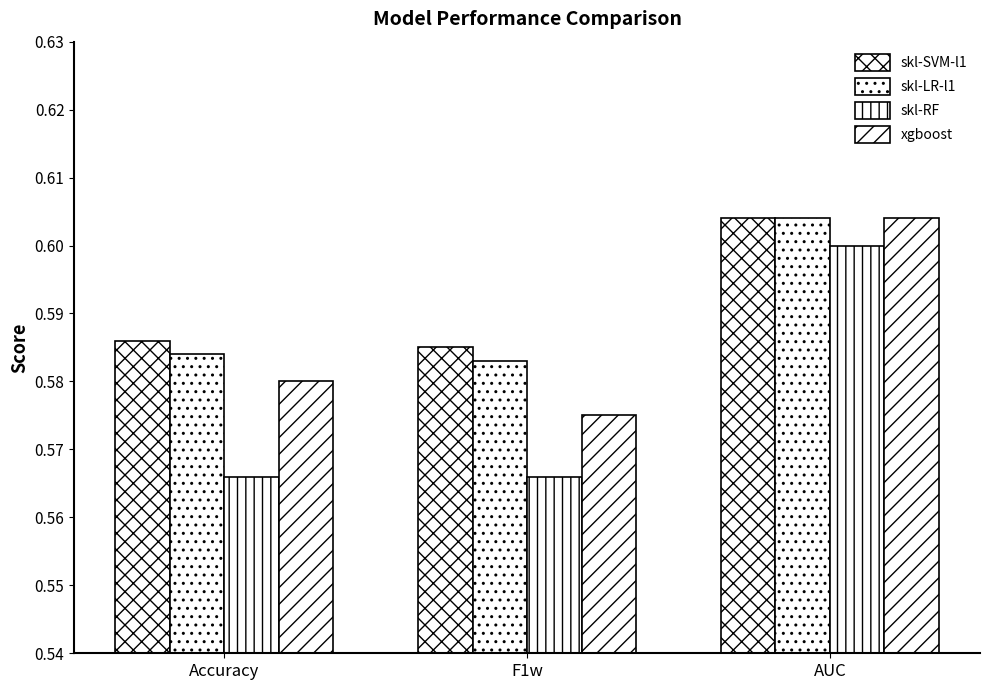

What is the minimum value for skl-SVM-l1?

0.6